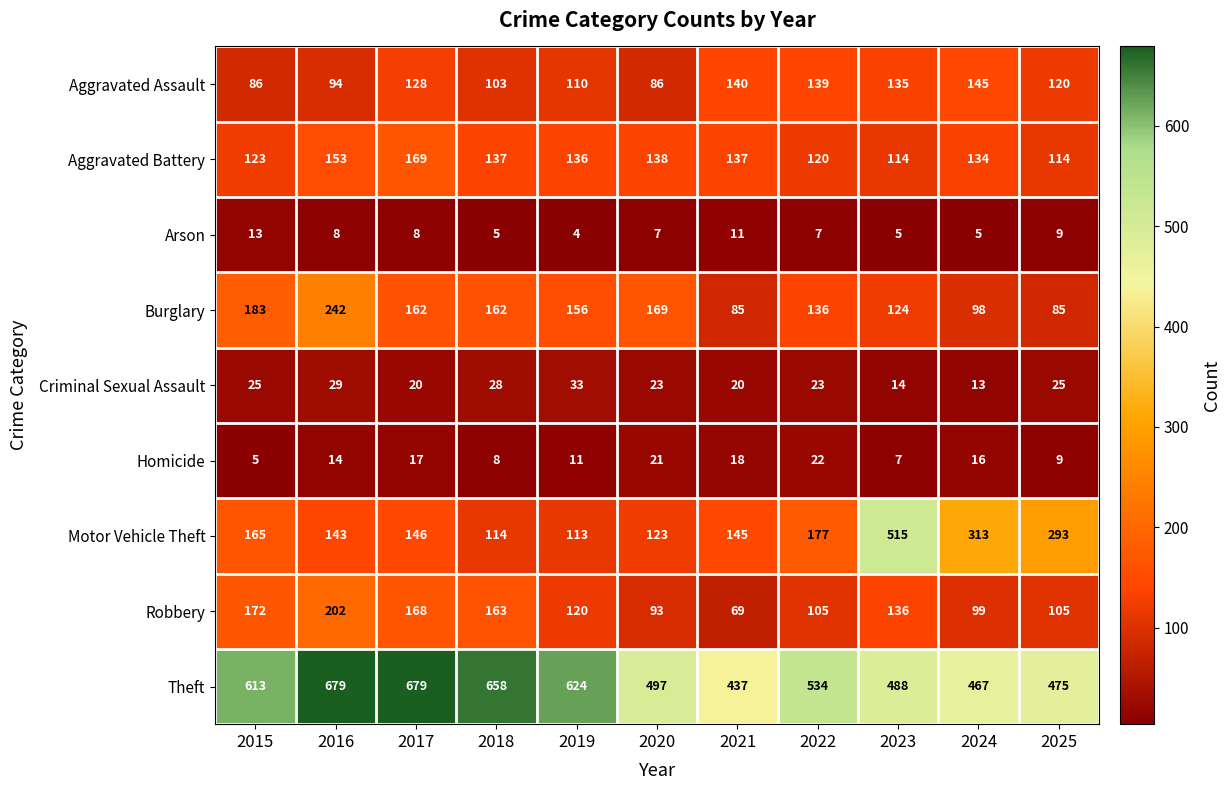

How many data points does each series have?

11